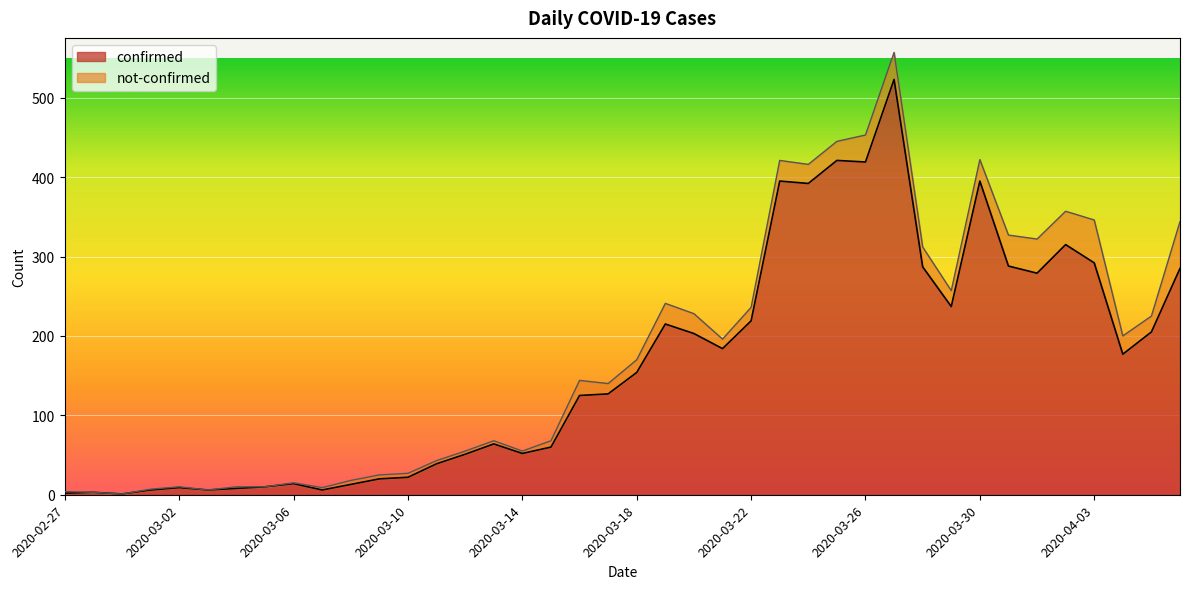

What is the difference between the values at 2020-03-15 and 2020-03-05?

50